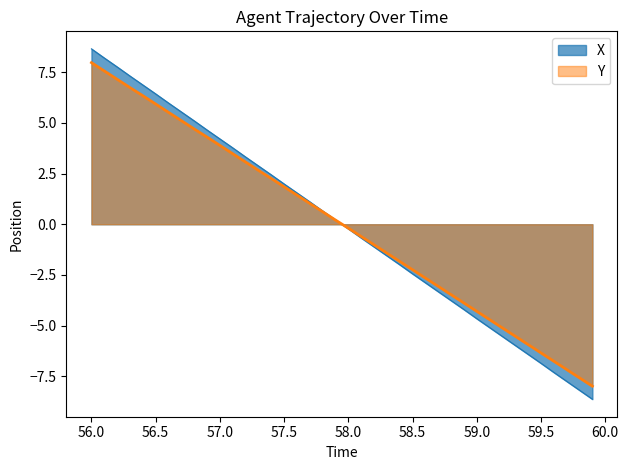

What are all the series names shown in the legend?

X, Y